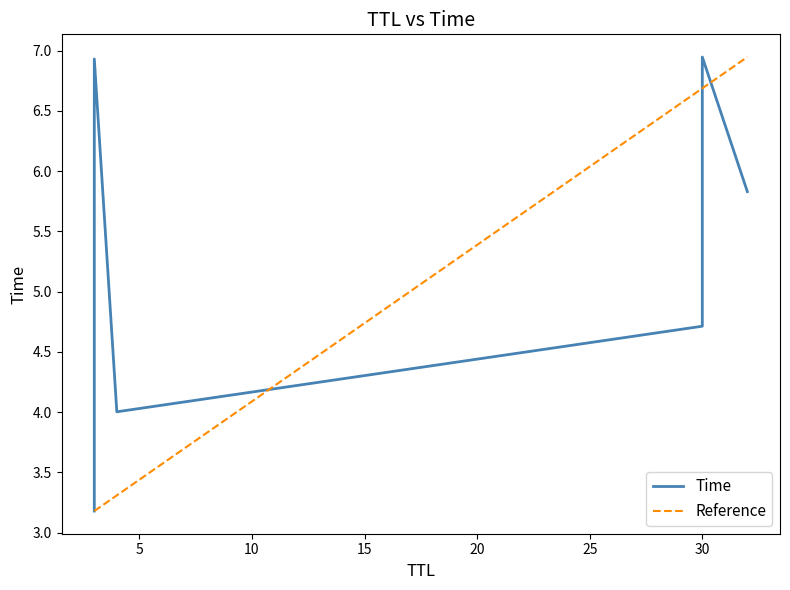

Which has a higher value, 3 or 3?

3